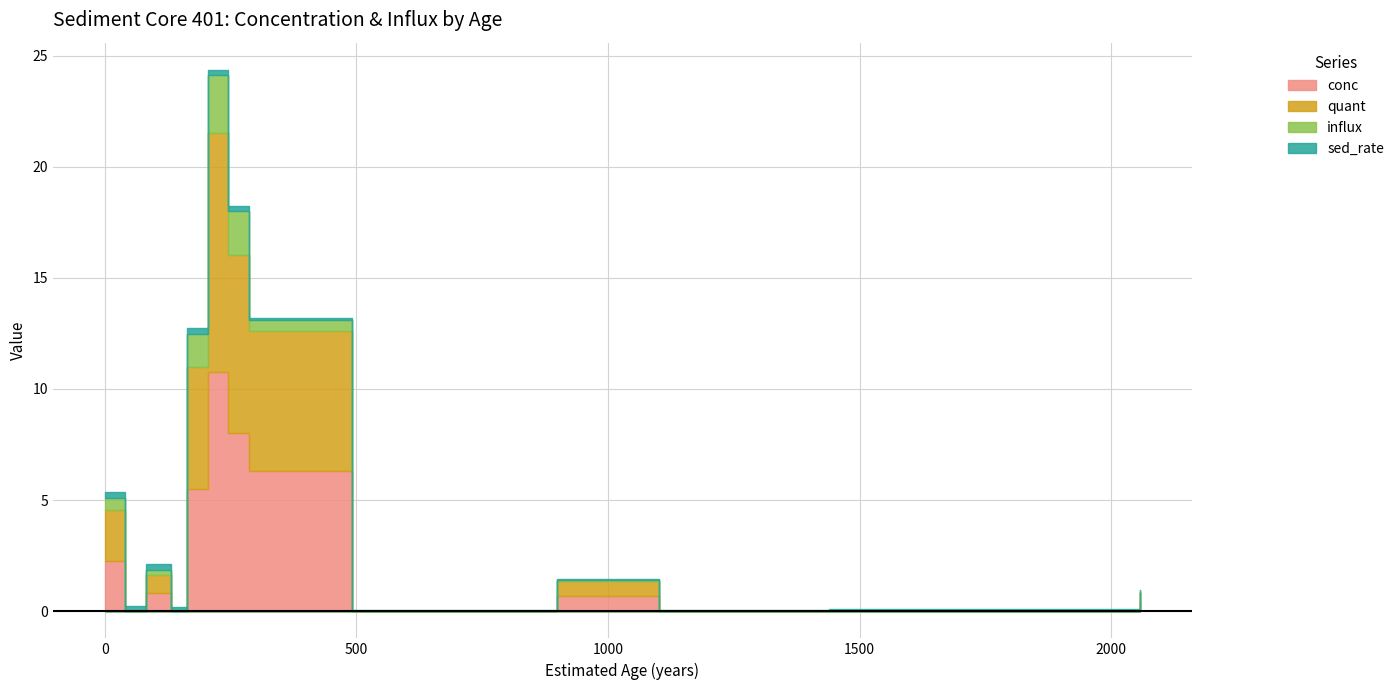

At which label is quant closest to 5?

164